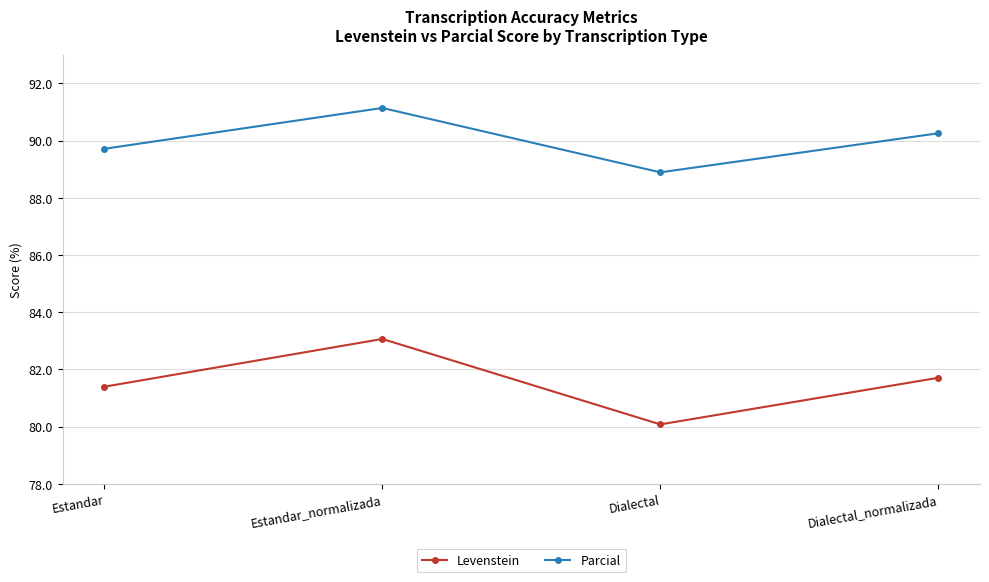

Reading left to right, transcribe all the data shown in this chart.

Levenstein: Estandar=81.4	Estandar_normalizada=83.1	Dialectal=80.1	Dialectal_normalizada=81.7
Parcial: Estandar=89.7	Estandar_normalizada=91.1	Dialectal=88.9	Dialectal_normalizada=90.3